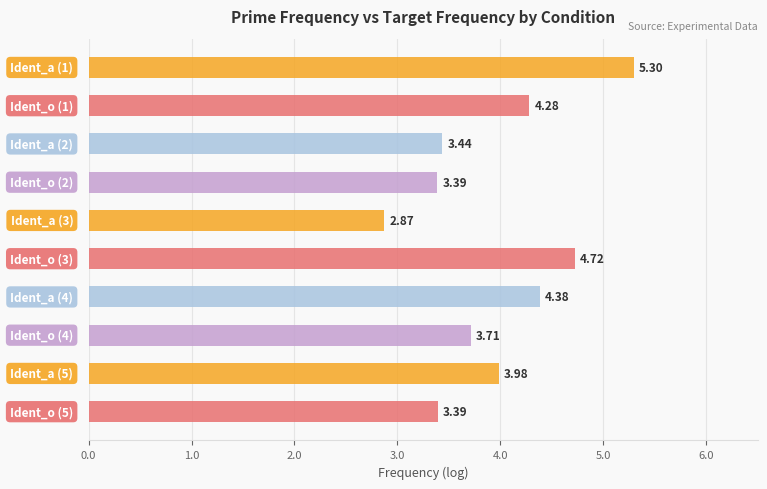

What is the difference between the maximum and second lowest values?

1.9